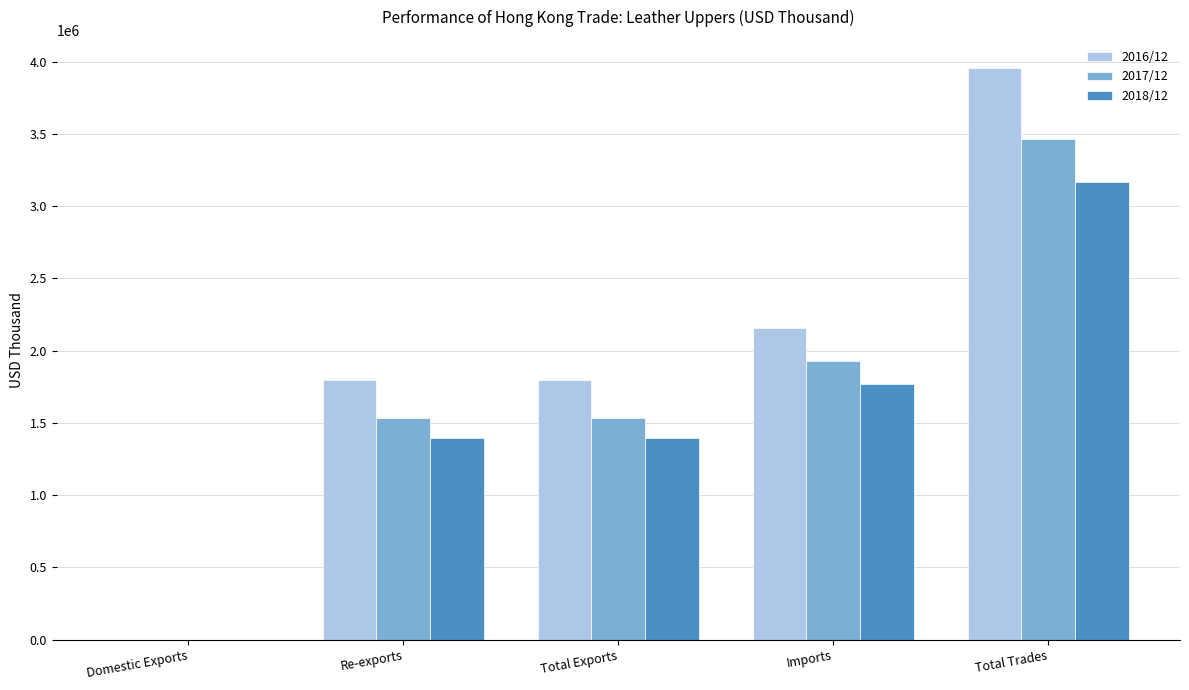

Between Total Exports and Imports, which series saw the biggest shift?

2017/12